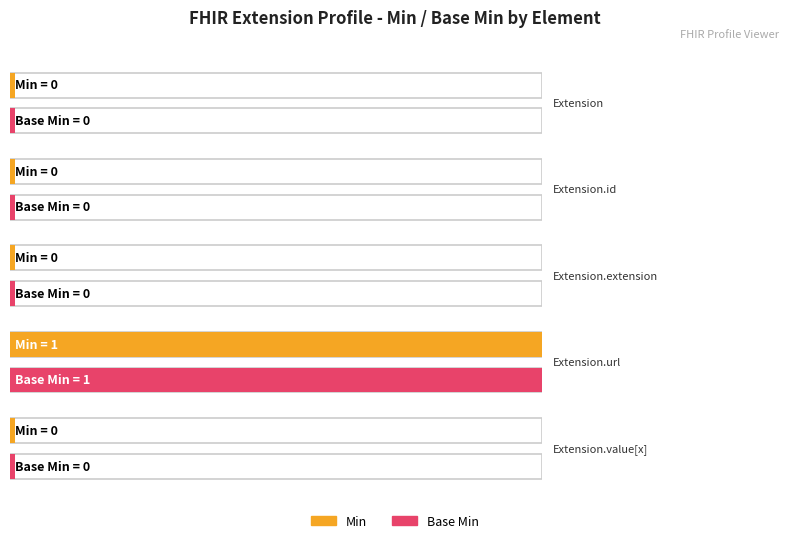

Which series has the largest total across all categories?

Min